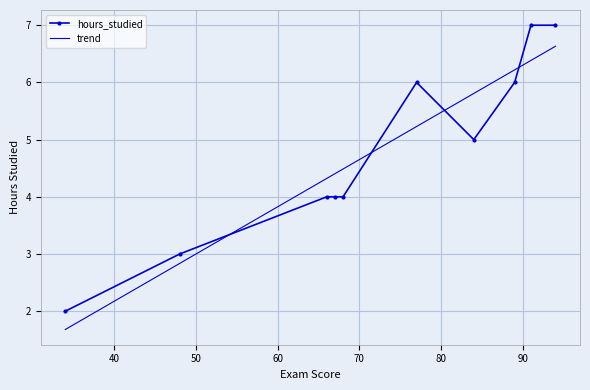

True or false: trend has more than 0 interior local peaks.

False